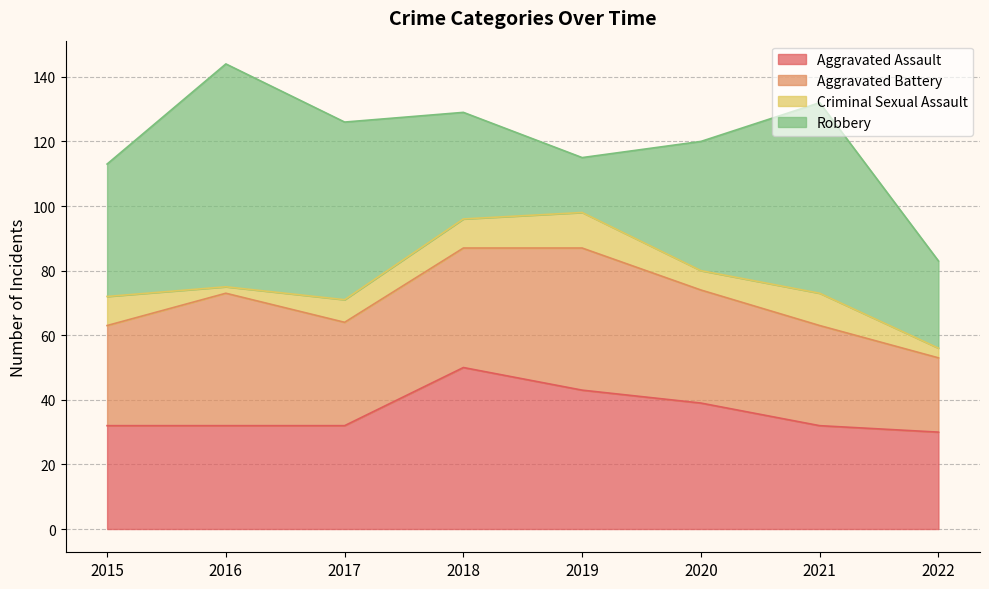

What is the difference between the maximum and minimum values in the Aggravated Assault series?

20